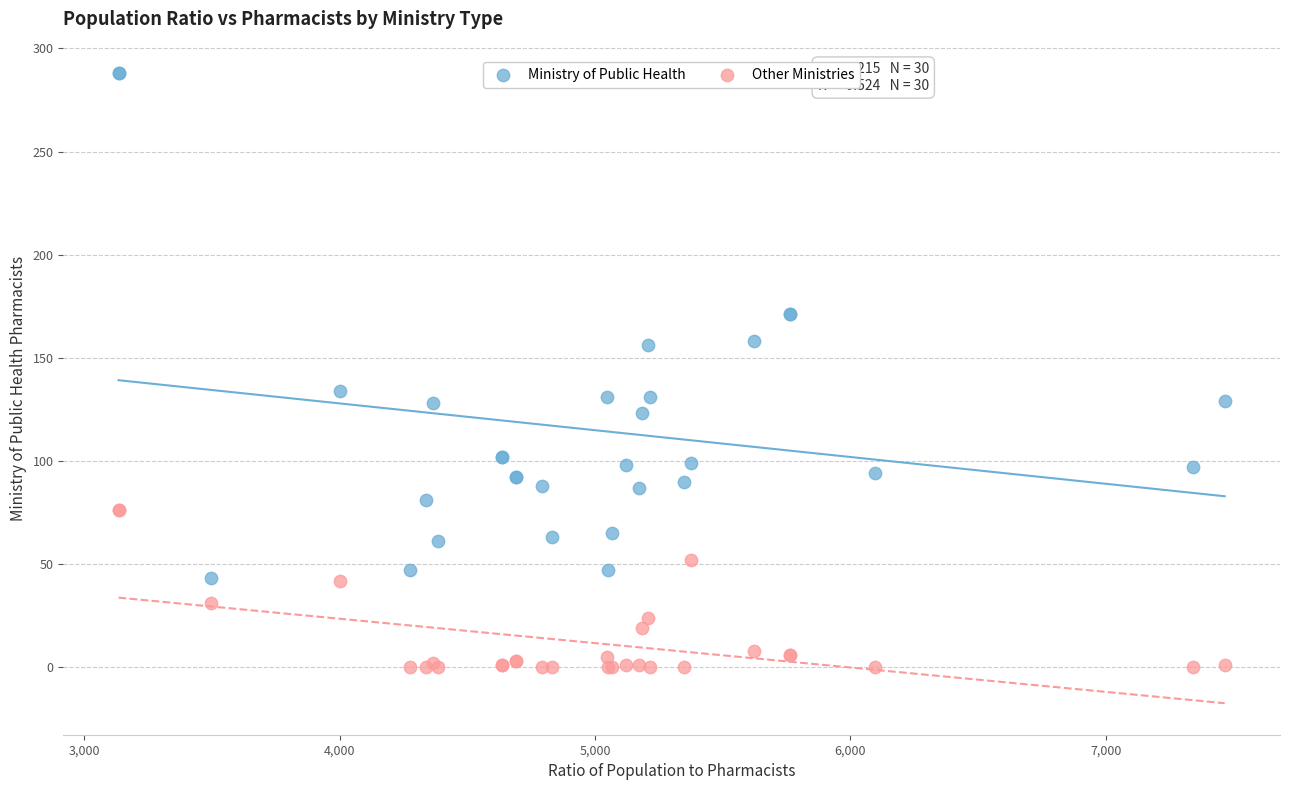

Which series contains the highest Y value?

Ministry of Public Health